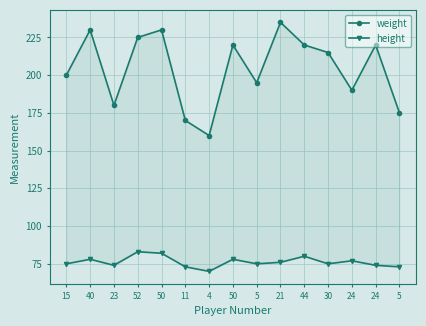

True or false: height and weight intersect in this chart.

False